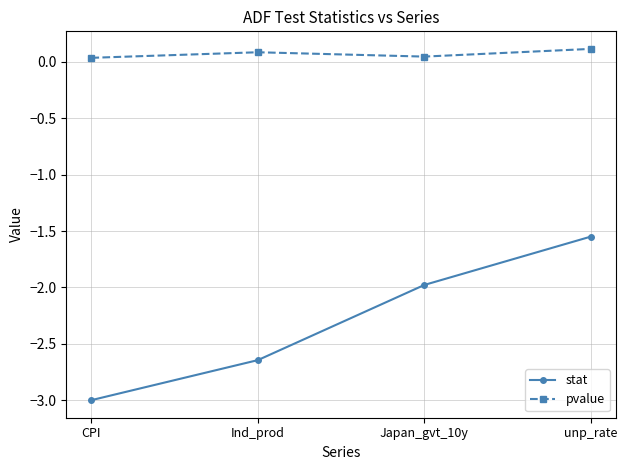

True or false: pvalue and stat intersect in this chart.

False